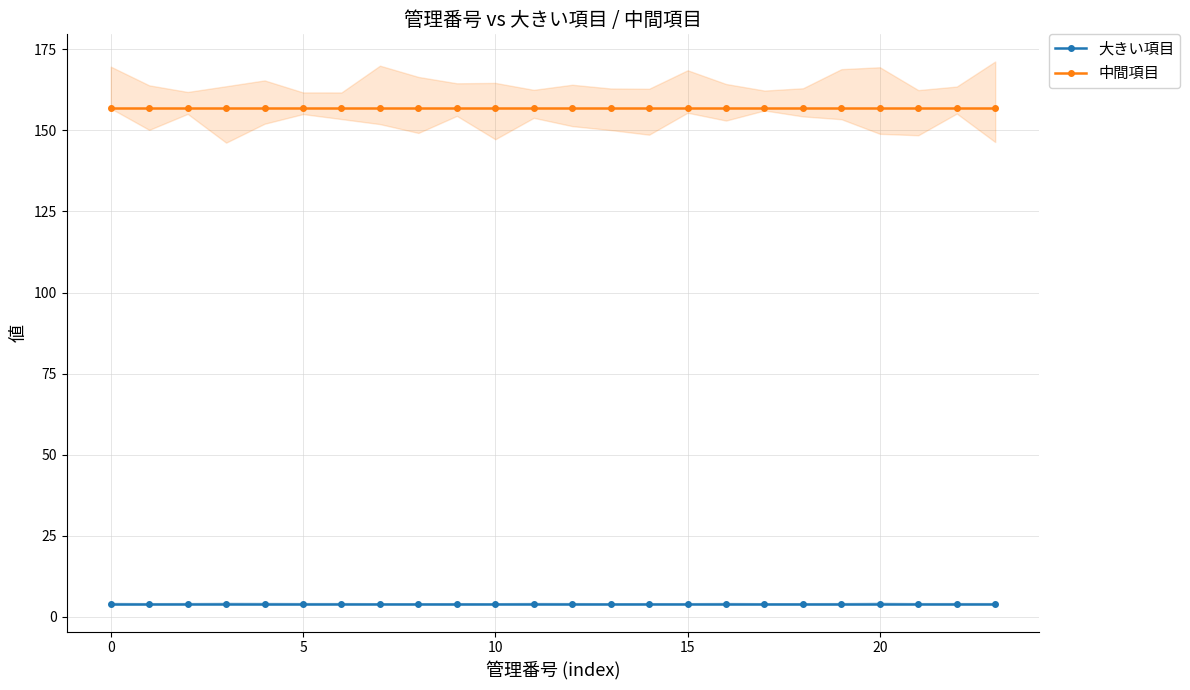

At how many categories does at least one series exceed 38?

24